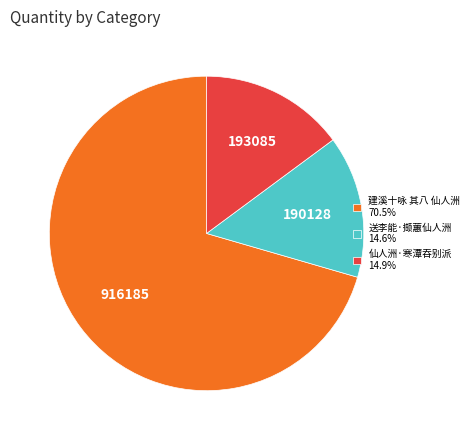

Does 建溪十咏 其八 仙人洲 account for over 50% of the chart?

Yes